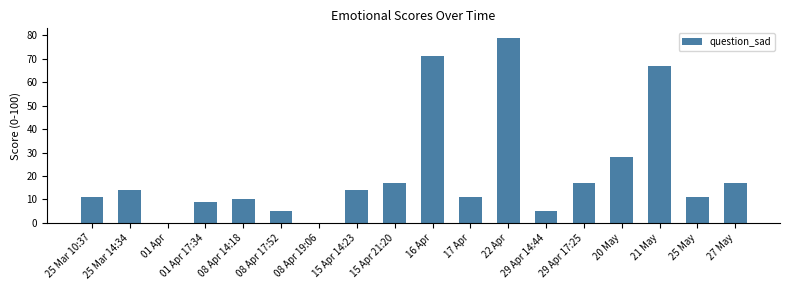

Which label corresponds to the largest value in the chart?

22 Apr